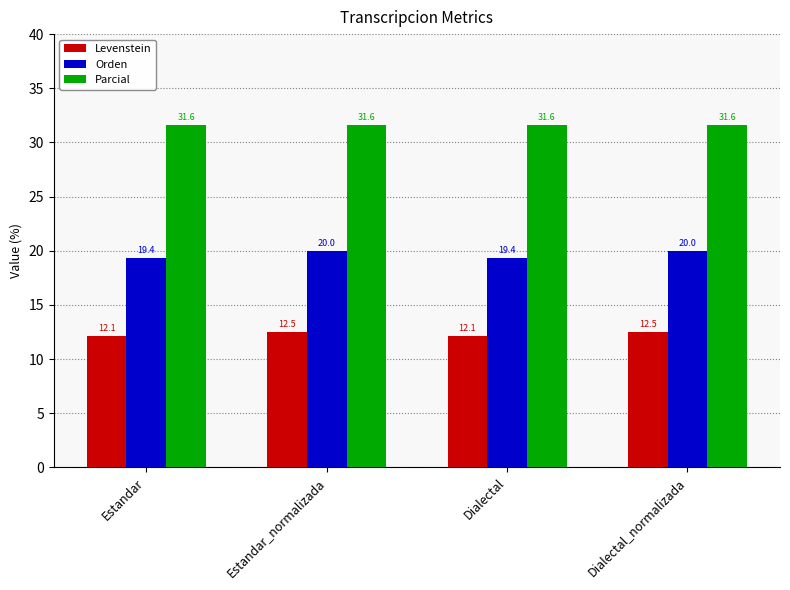

What is the label of the 2nd bar from the right?

Dialectal